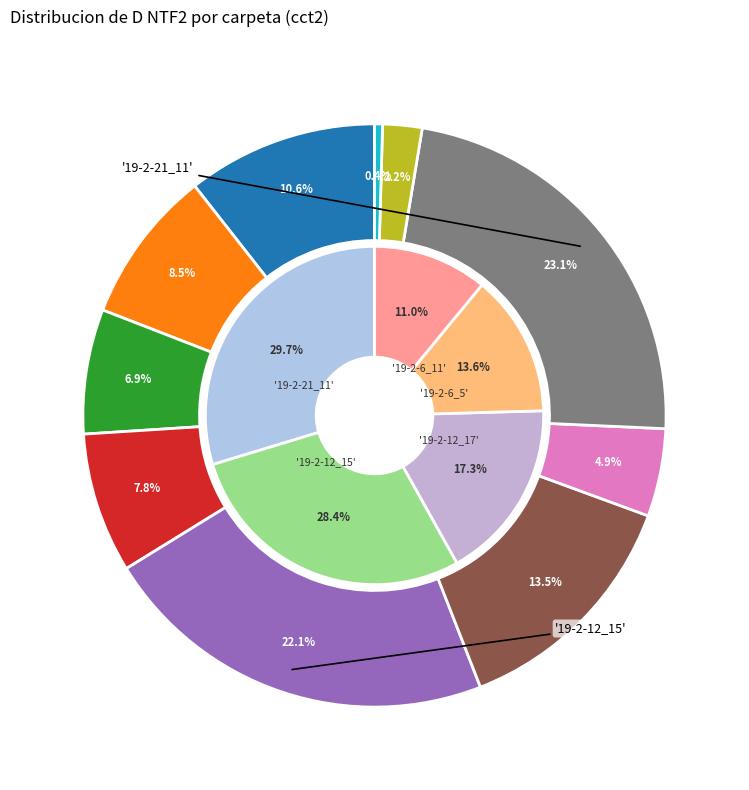

What is the largest slice in the pie chart?

'19-2-21_11'